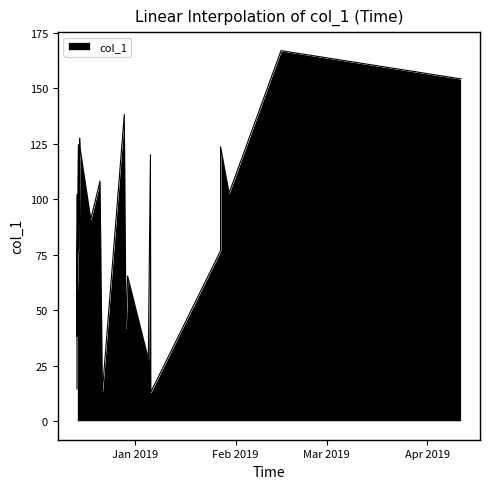

How many lines are shown in the chart?

1